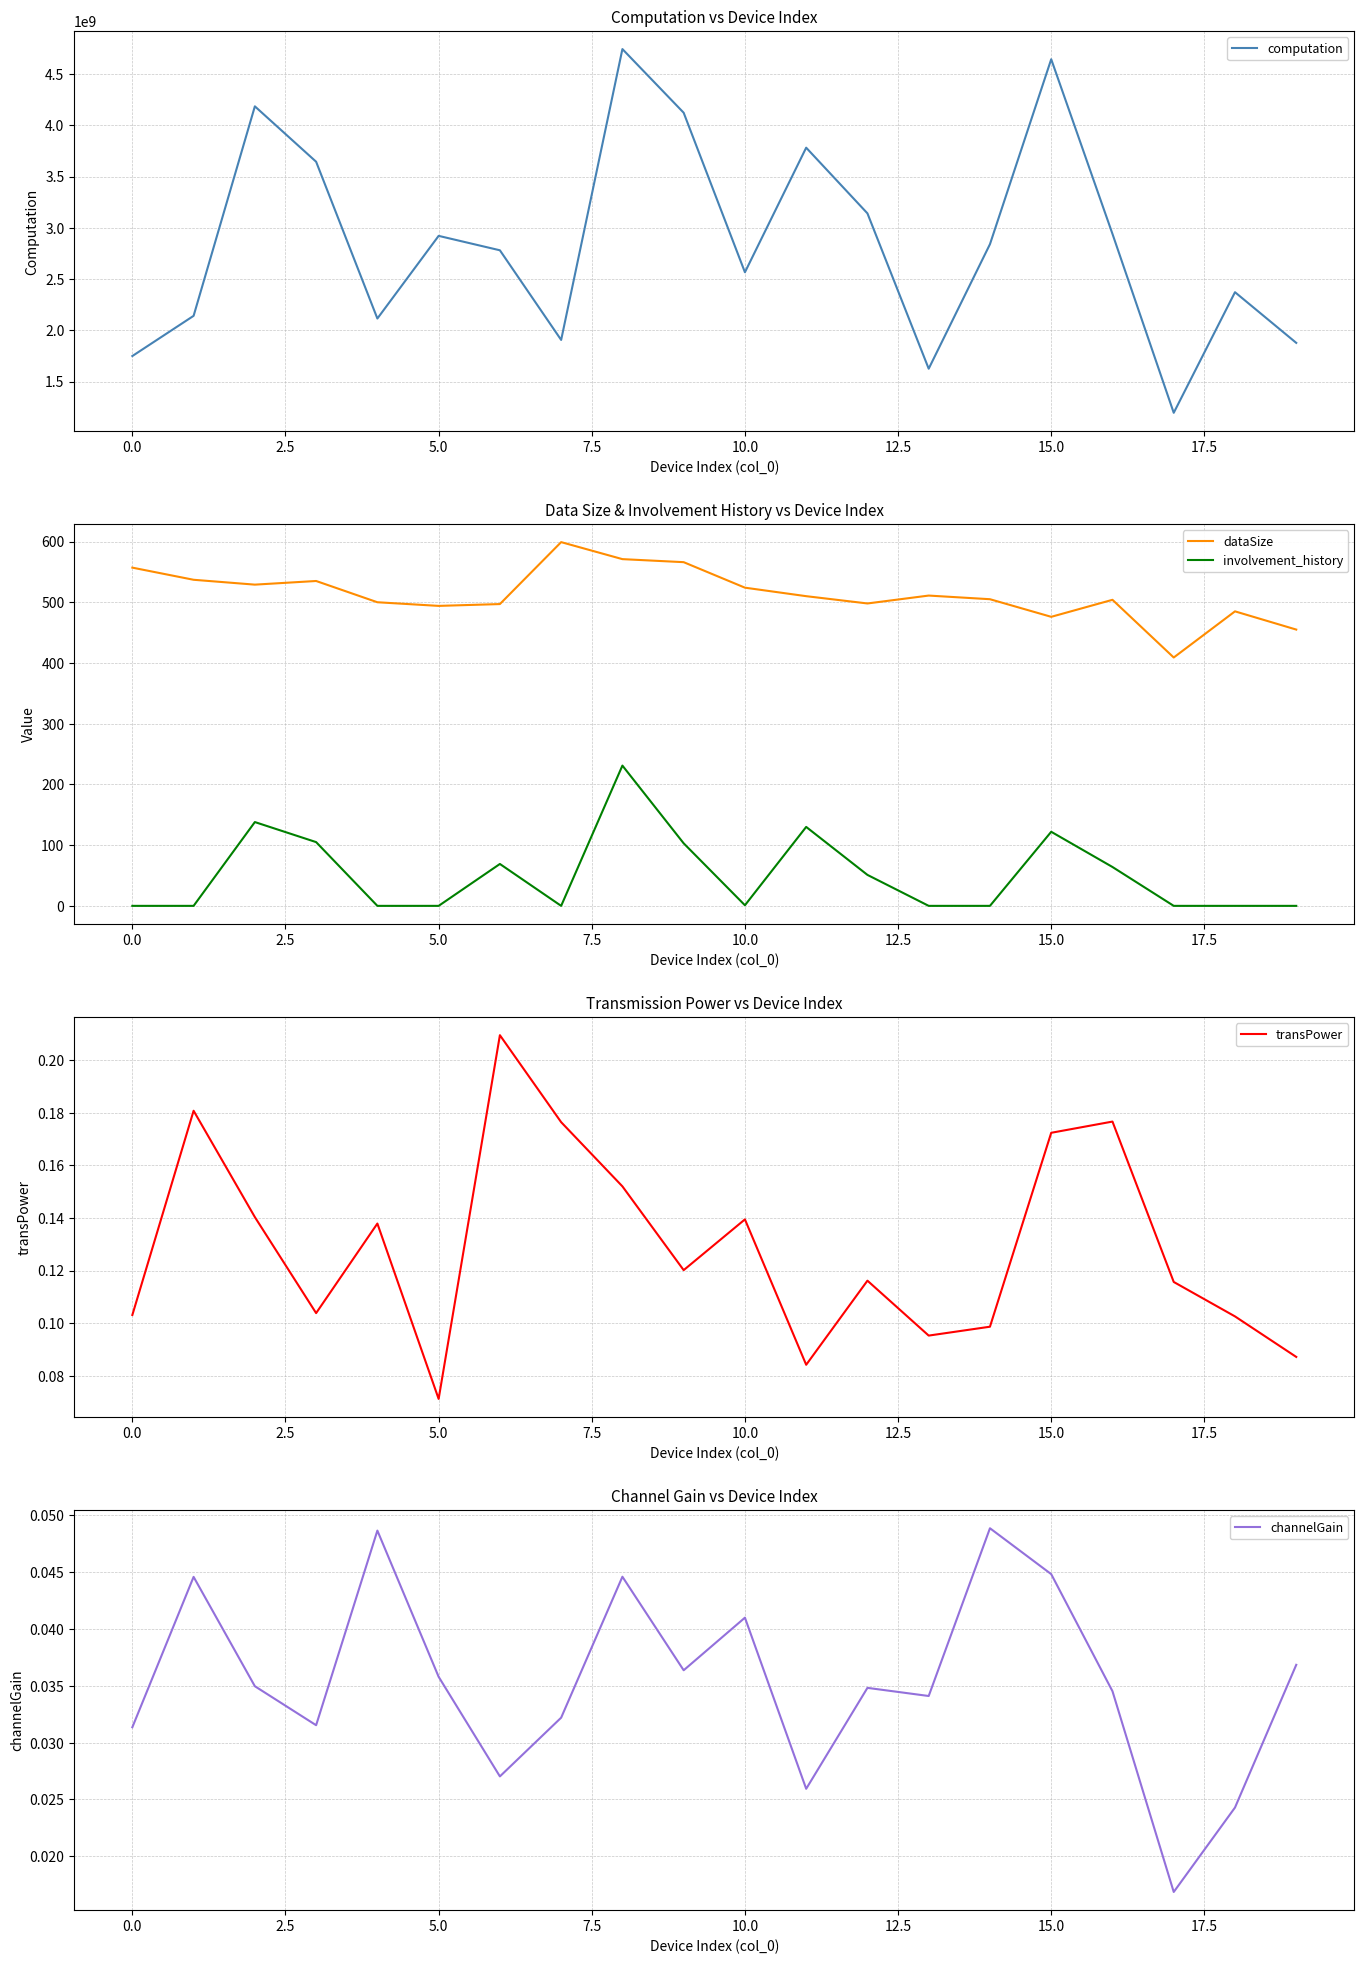

Reading left to right, transcribe all the data shown in this chart.

computation: 1748528495.0	2140788382.4	4184880172.0	3644385673.5	2114542504.0	2921011991.5	2780333197.7	1905646063.5	4743592726.5	4122437277.7	2565962581.8	3781388660.1	3140462029.2	1624879411.6	2839837474.4	4644464954.5	2939957568.5	1194599073.2	2371468777.8	1876983095.5
dataSize: 557.0	537.0	529.0	535.0	500.0	494.0	497.0	599.0	571.0	566.0	524.0	510.0	498.0	511.0	505.0	476.0	504.0	409.0	485.0	455.0
involvement_history: 0.0	0.0	138.0	105.0	0.0	0.0	69.0	0.0	231.0	103.0	1.0	130.0	51.0	0.0	0.0	122.0	64.0	0.0	0.0	0.0
transPower: 0.1	0.2	0.1	0.1	0.1	0.1	0.2	0.2	0.2	0.1	0.1	0.1	0.1	0.1	0.1	0.2	0.2	0.1	0.1	0.1
channelGain: 0.0	0.0	0.0	0.0	0.0	0.0	0.0	0.0	0.0	0.0	0.0	0.0	0.0	0.0	0.0	0.0	0.0	0.0	0.0	0.0